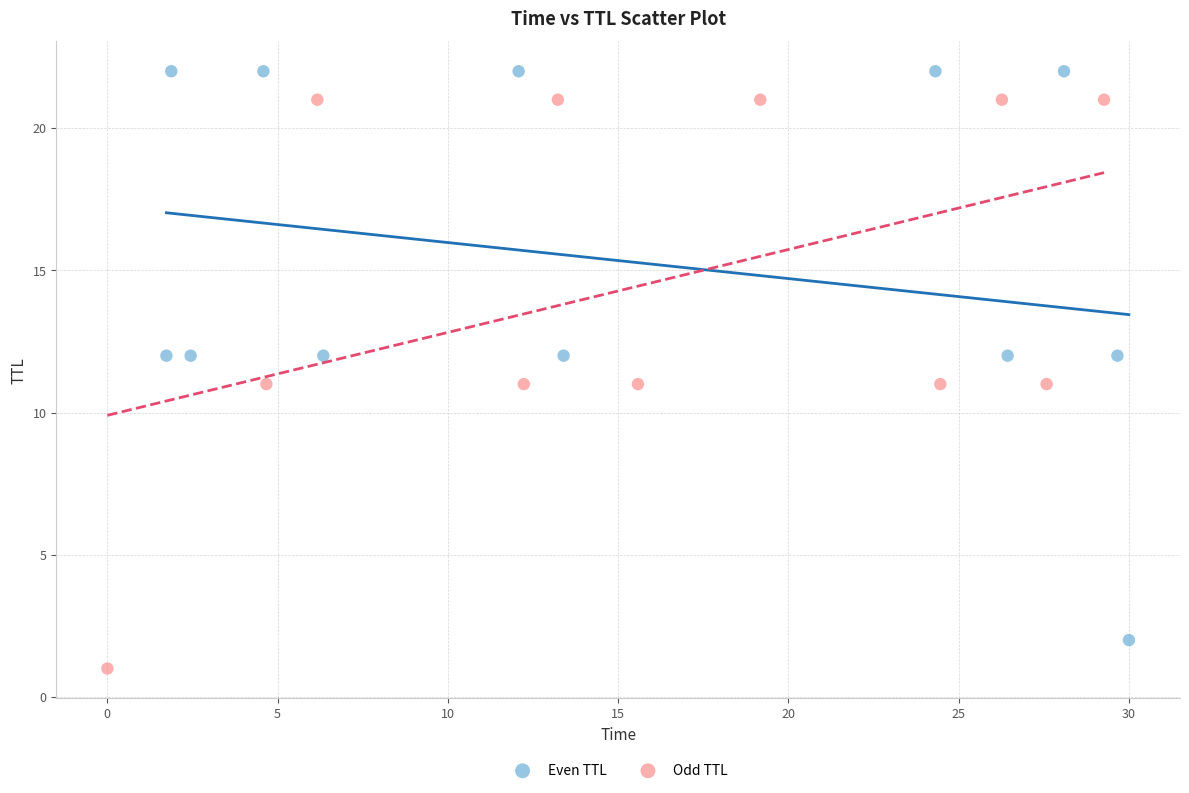

Which series reaches the maximum Y coordinate?

Even TTL